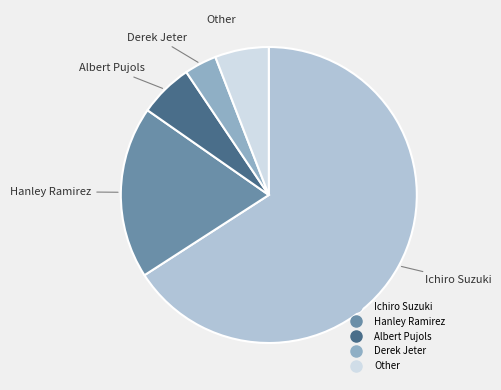

Which slice is the smallest?

Derek Jeter